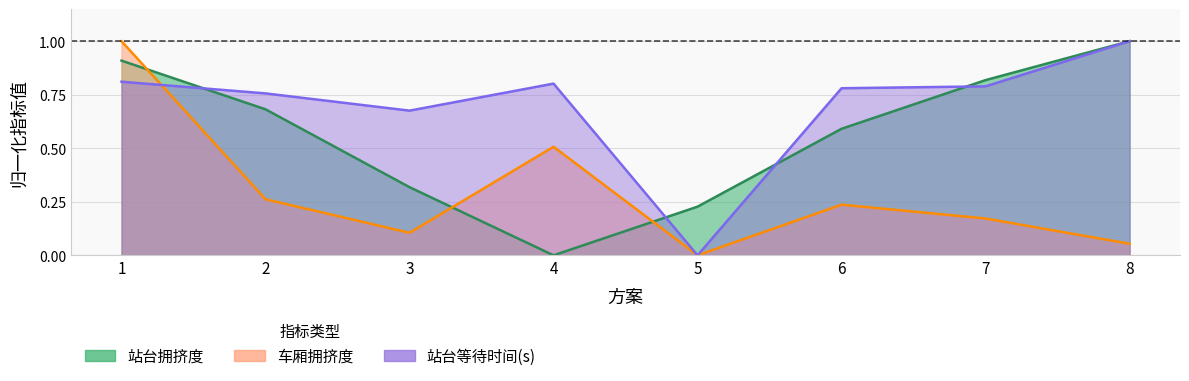

How many lines are shown in the chart?

3